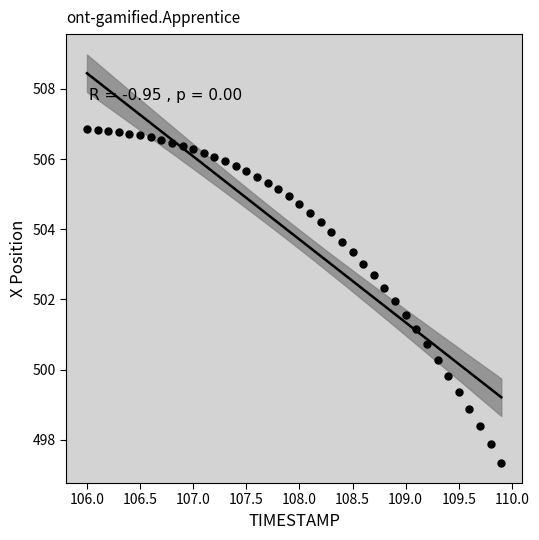

What is the range of X values (max minus min)?

3.9